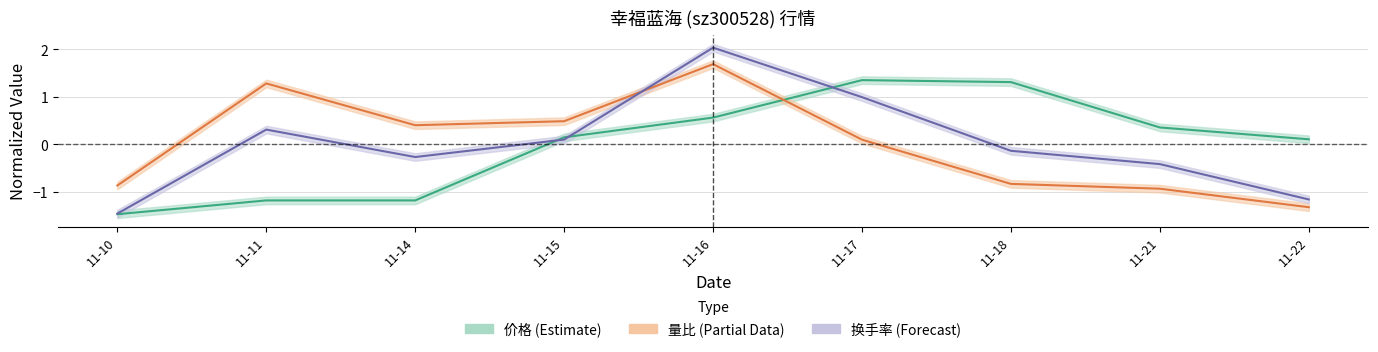

Where do 价格 and 量比 first cross each other?

11-16 and 11-17